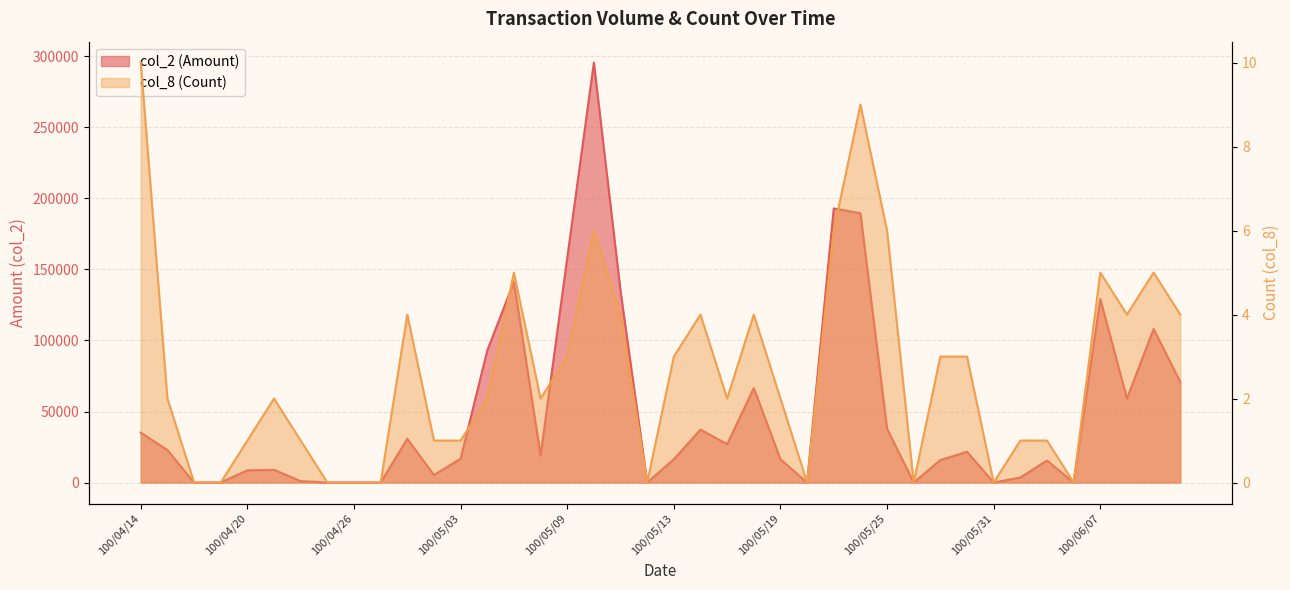

Count the col_8 (Count) values in the range 1 to 4.

22